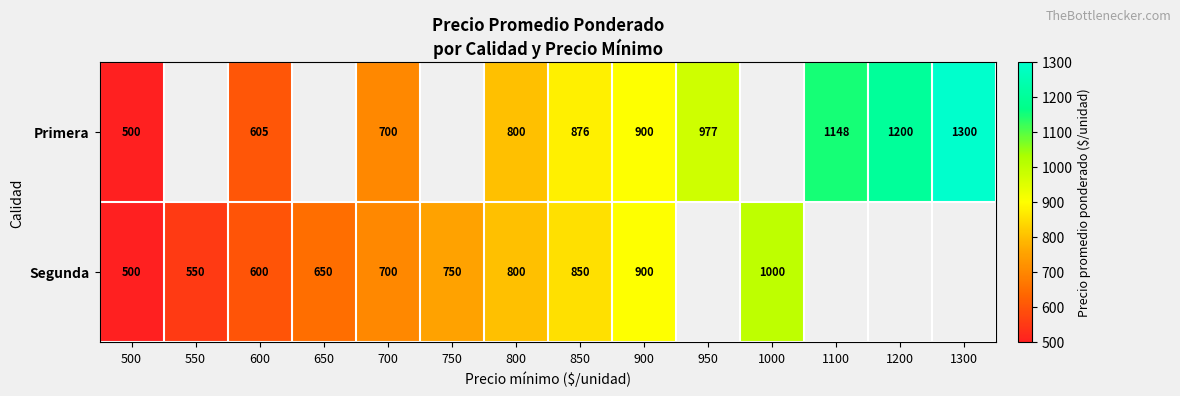

The Primera series shows 1722.8 at 1300. True or false?

False